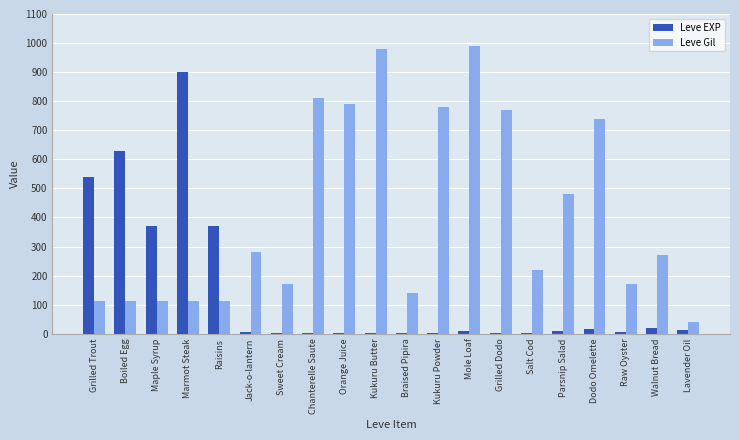

What is the maximum value shown in the chart?

990